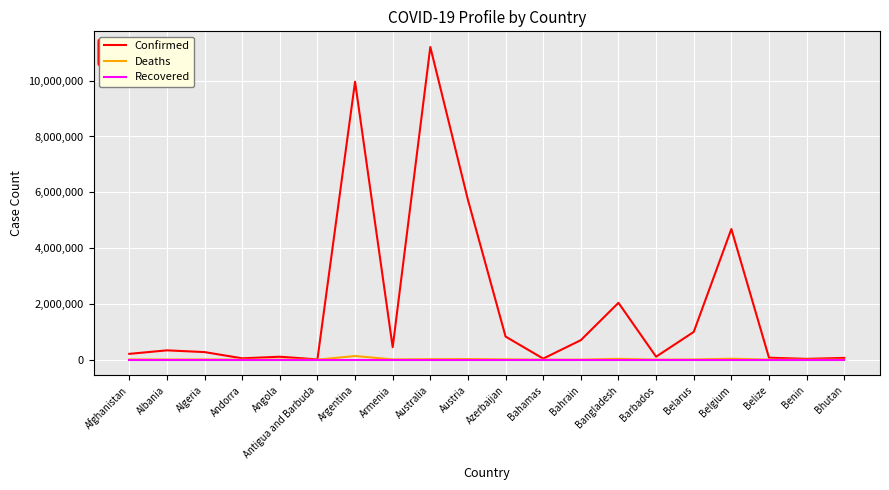

Is it true that Confirmed equals 5726287 at Austria?

True